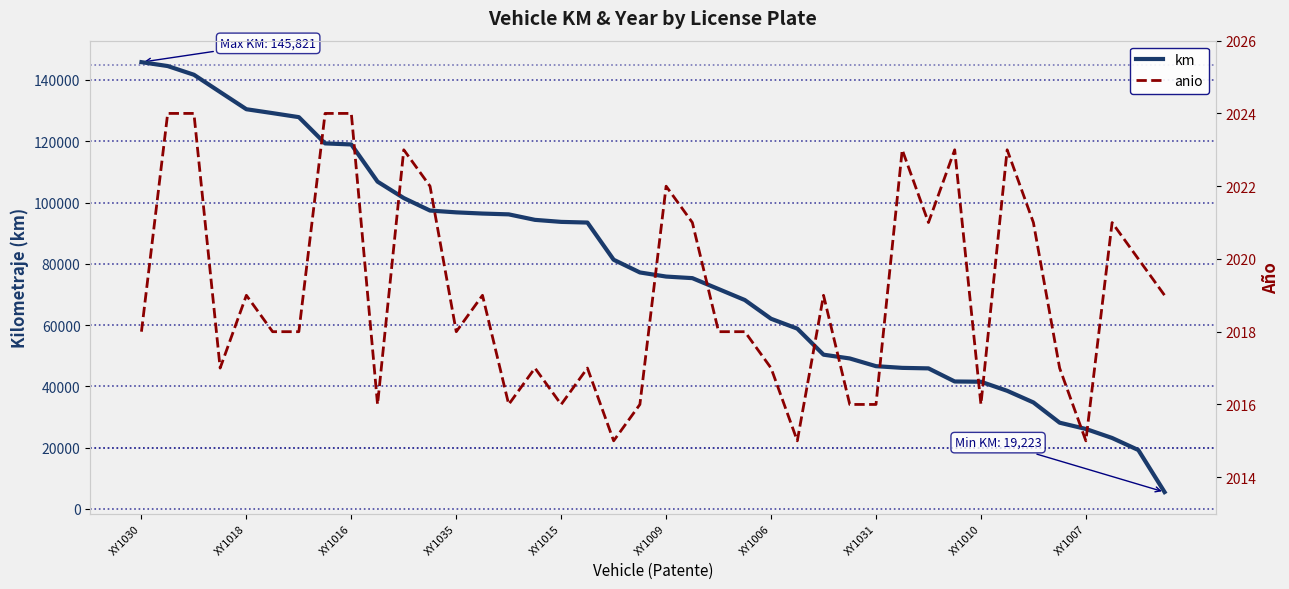

What is the approximate value of anio at 33?

2023